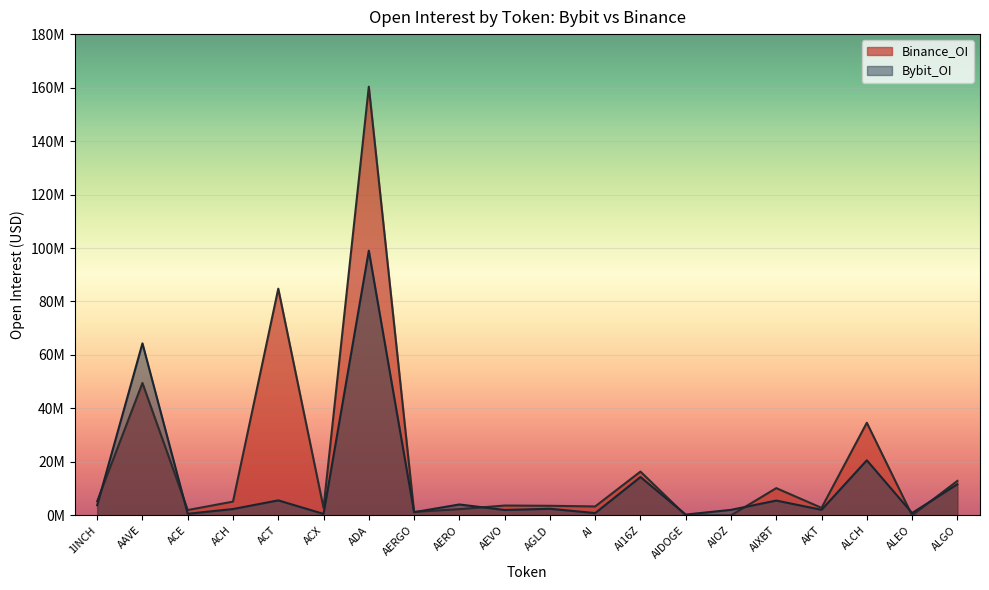

What is the sum of the Binance_OI values at 1INCH and AKT?

8089092